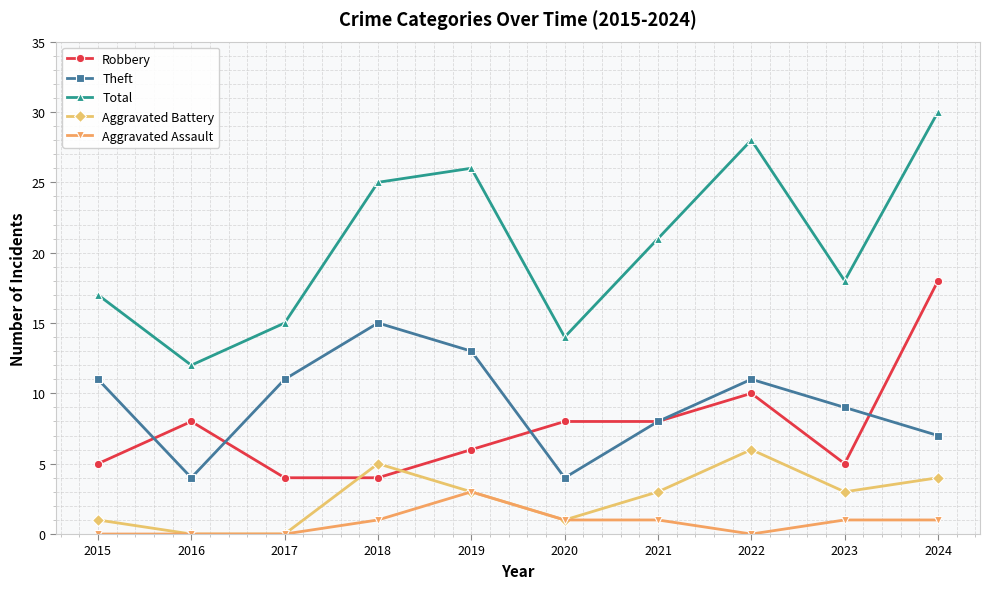

What is the difference between the maximum and second lowest values in the Robbery series?

14